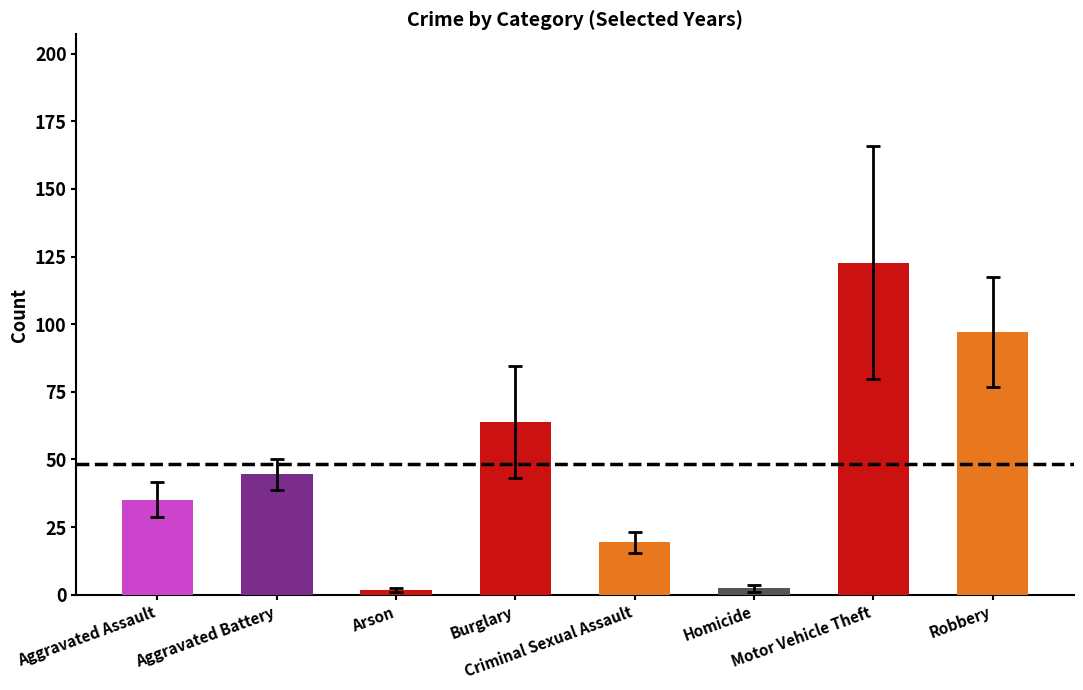

Which has a higher value, Aggravated Assault or Robbery?

Robbery